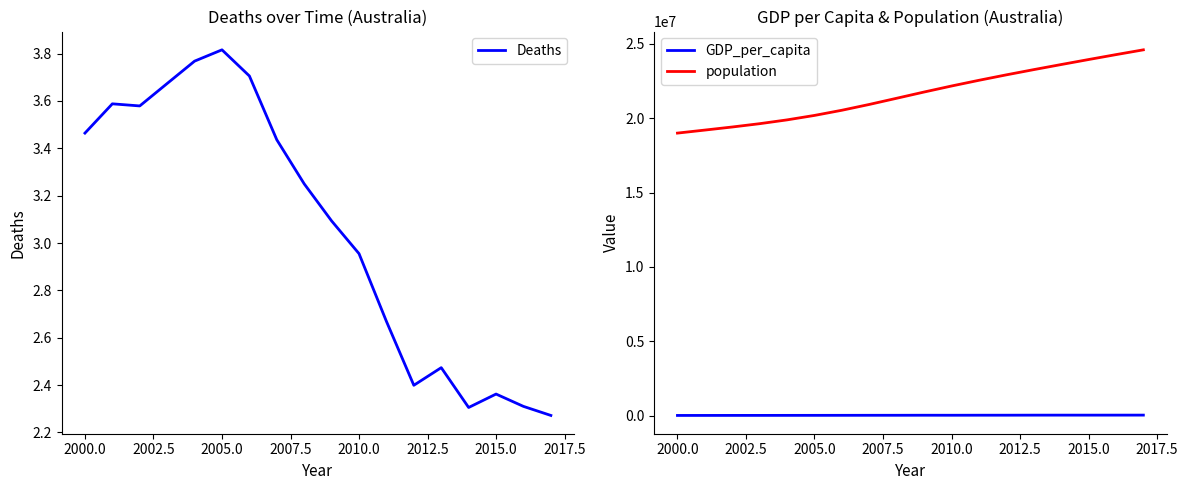

Which series has the largest range (max minus min)?

population